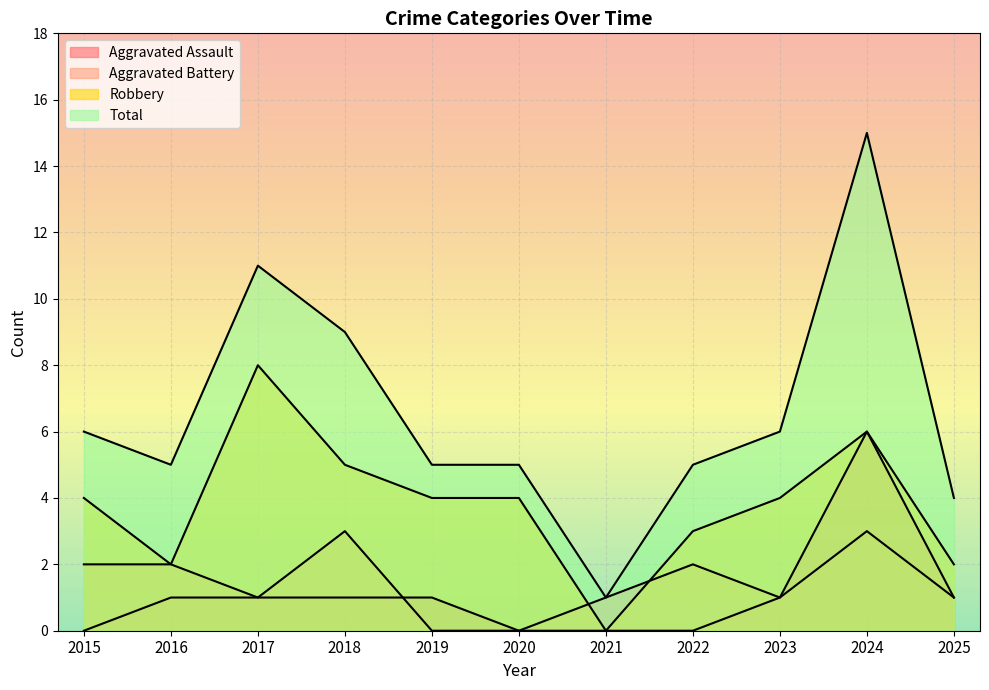

Which series has the largest total across all categories?

Total